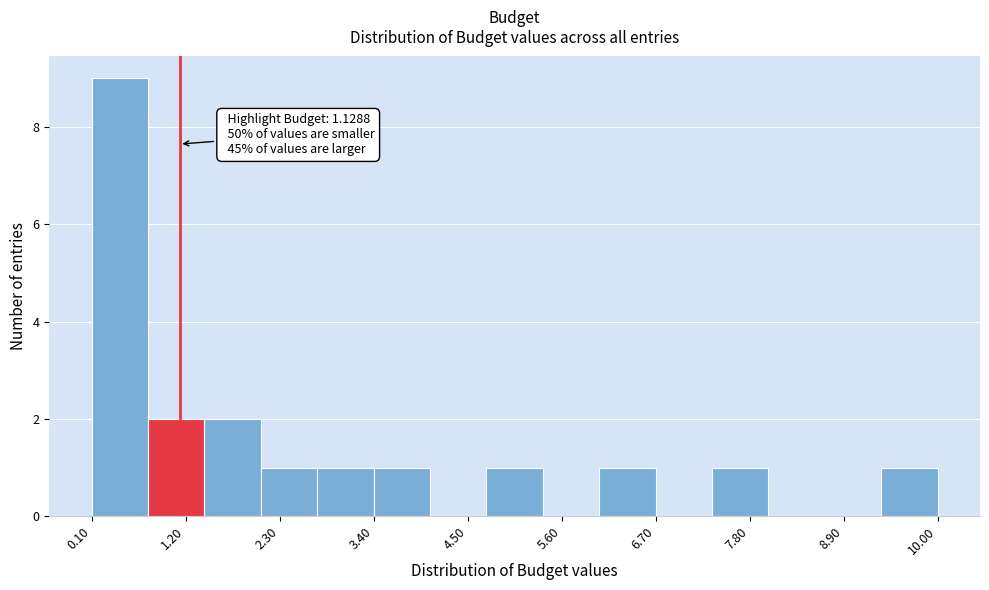

Read against the x-axis, roughly where is the centre of the tallest bar?

0.4